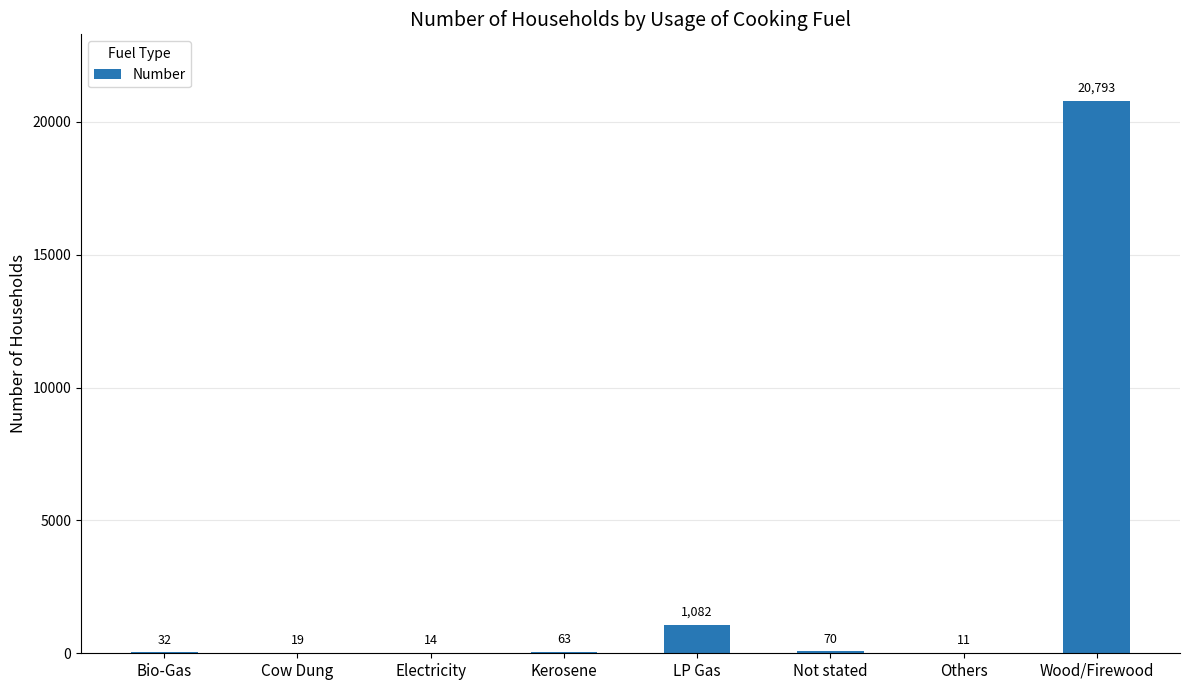

At which label is the value closest to 10402?

LP Gas